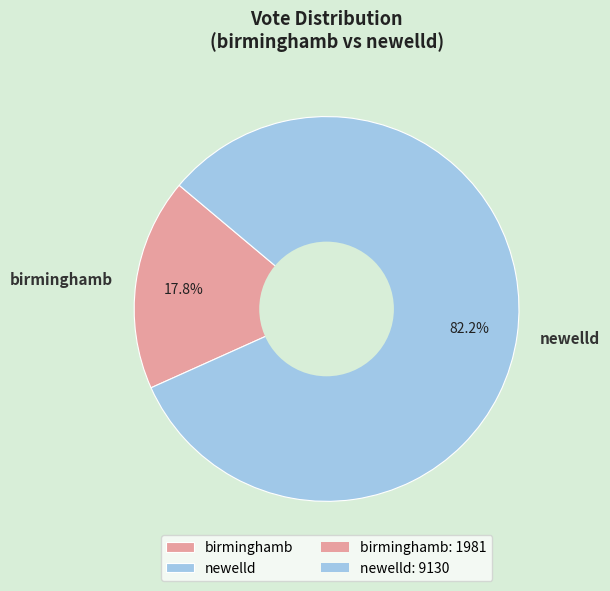

Which has a higher value, birminghamb or newelld?

newelld